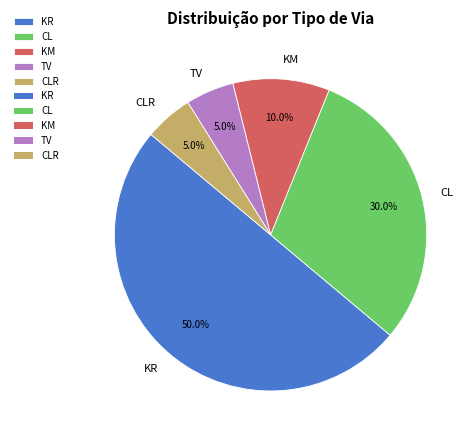

What is the largest slice in the pie chart?

KR